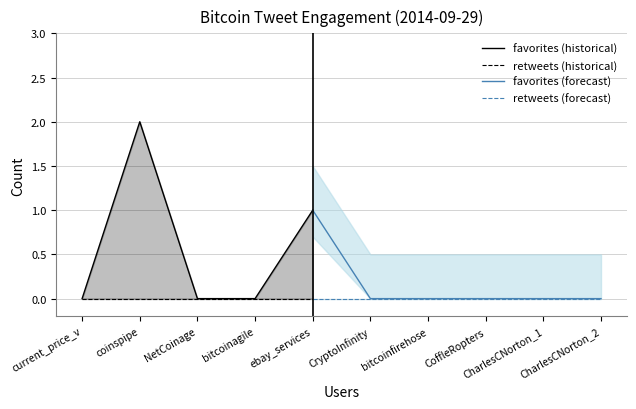

How many interior local peaks does the favorites series have?

2